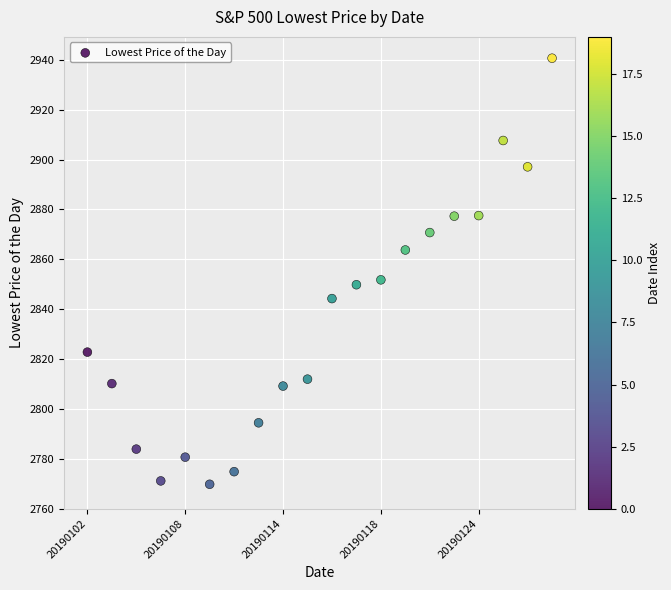

What is the range of Y values (max minus min)?

170.9